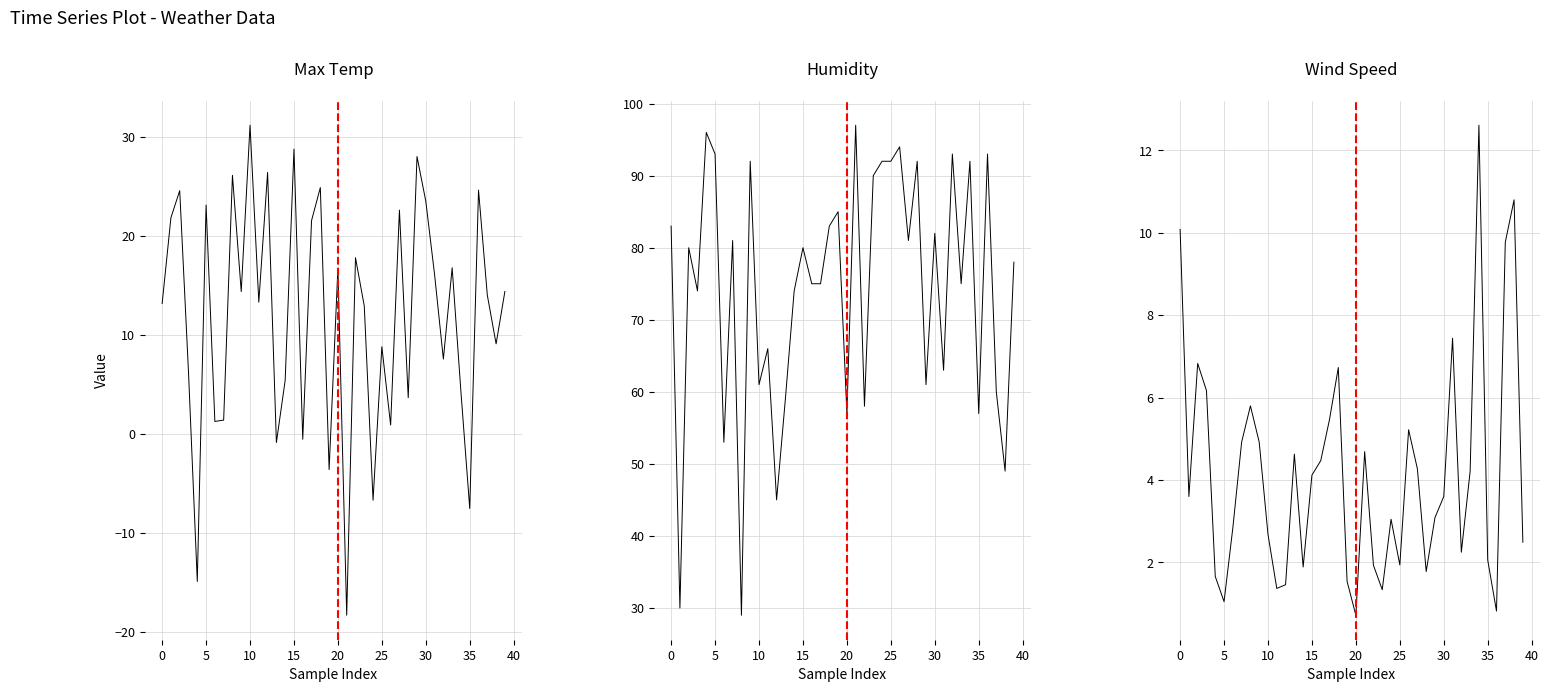

What value does the Max Temp series have at 14?

5.4